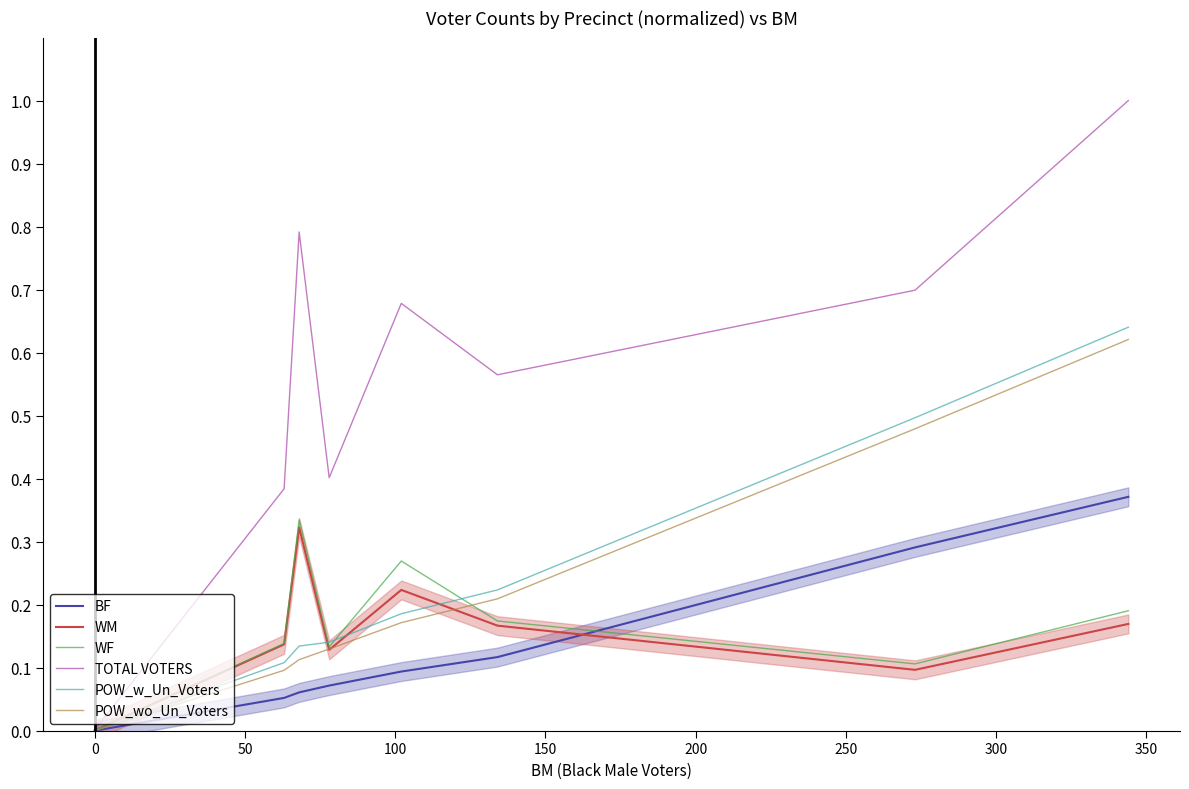

How many lines are shown in the chart?

6